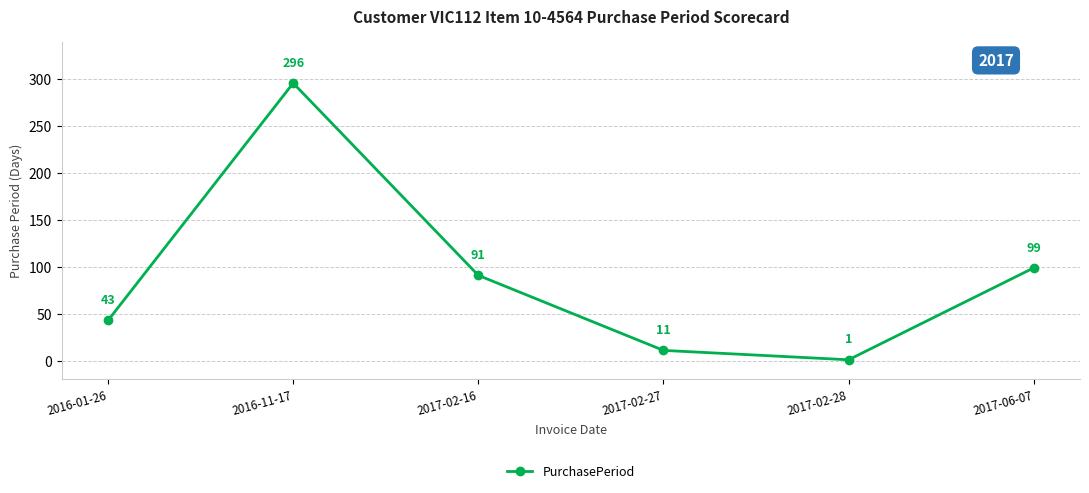

What is the sum of the values at 2017-02-28 and 2017-02-16?

92